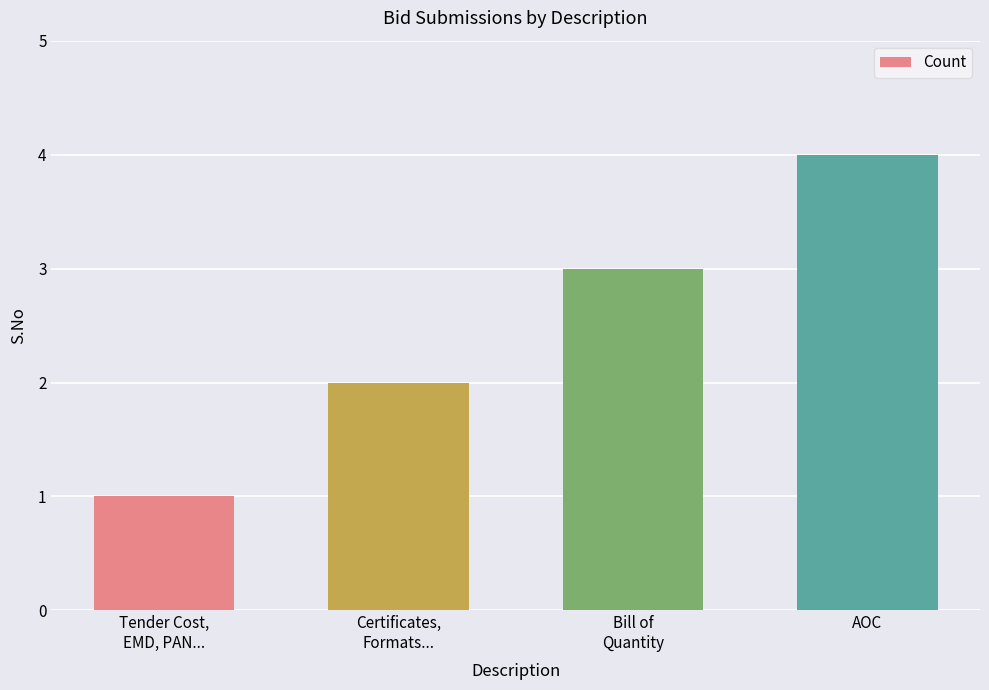

How many series are shown in this chart?

1